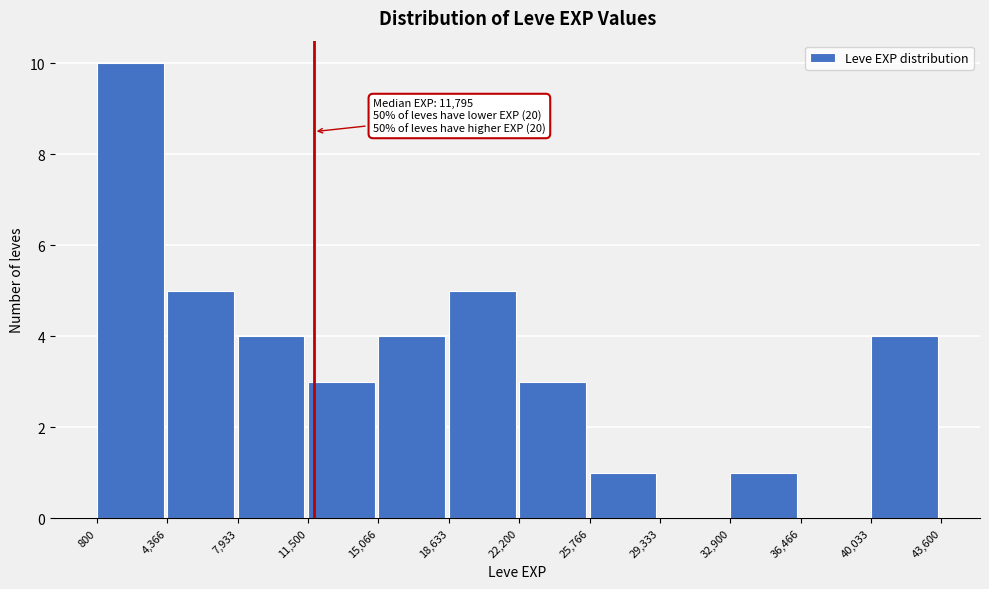

Over which range of the x-axis is the bar tallest?

800 to 4,366